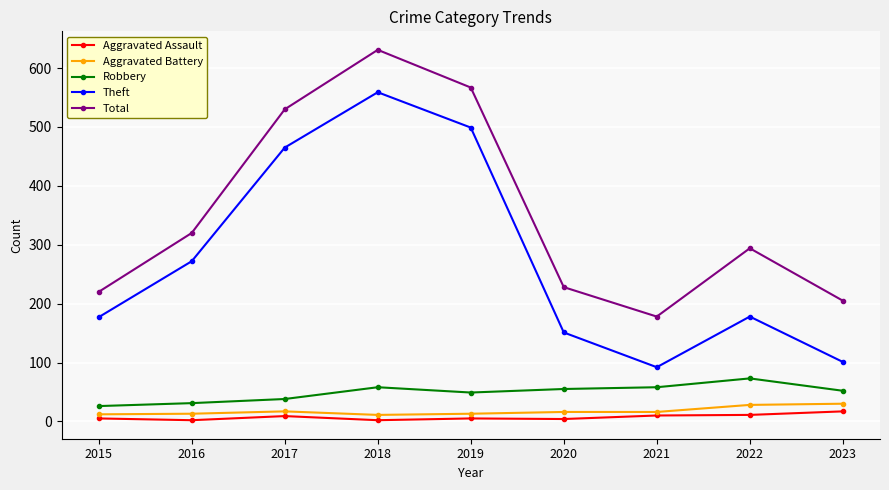

The value of Theft at 2020 is 217. True or false?

False